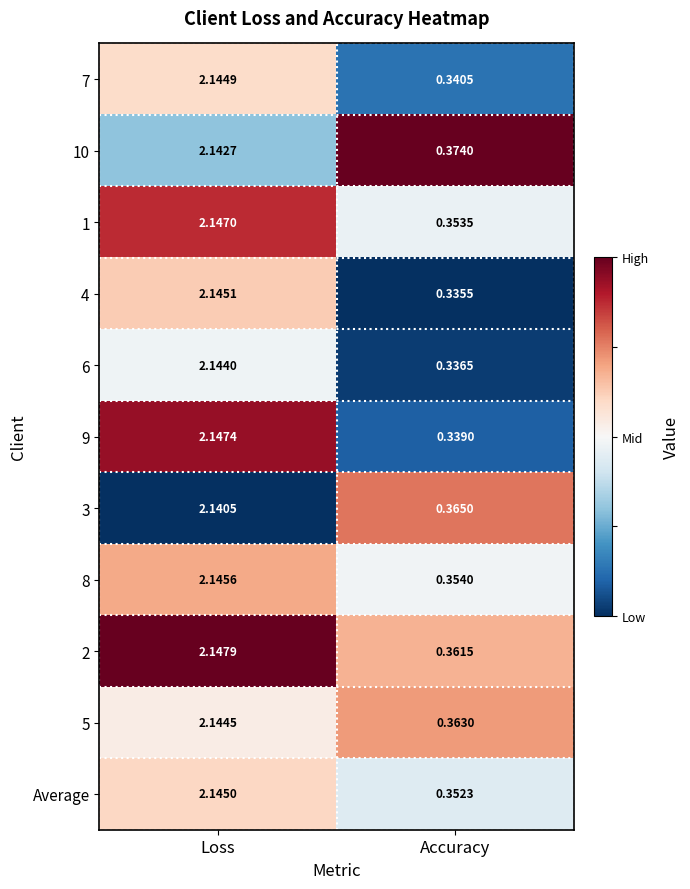

Which category has the lowest value in the 6 series?

Accuracy